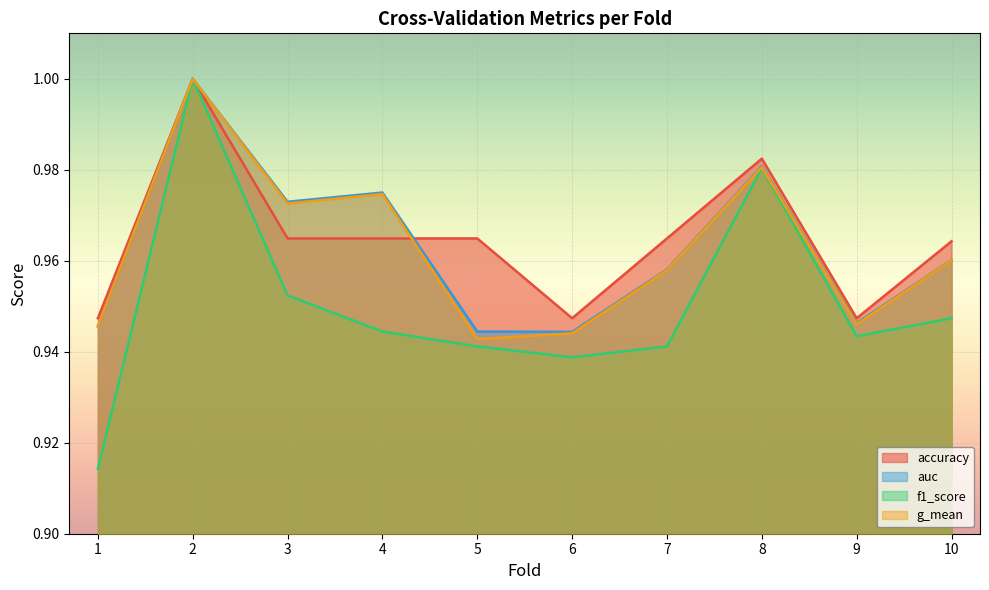

What is the sum of the auc values at 2 and 1?

1.9